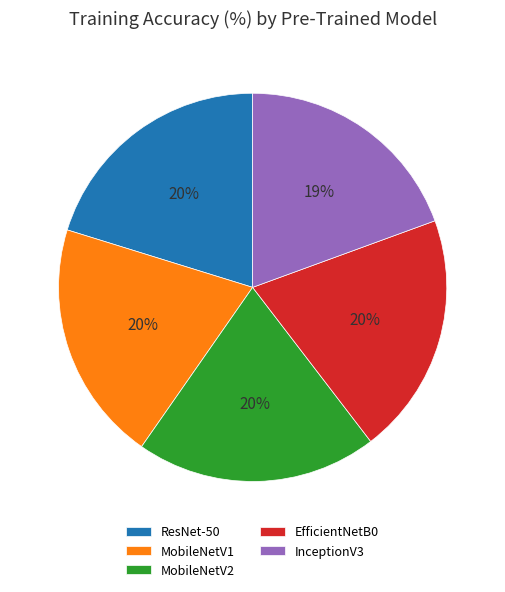

Between MobileNetV1 and InceptionV3, which is larger?

MobileNetV1